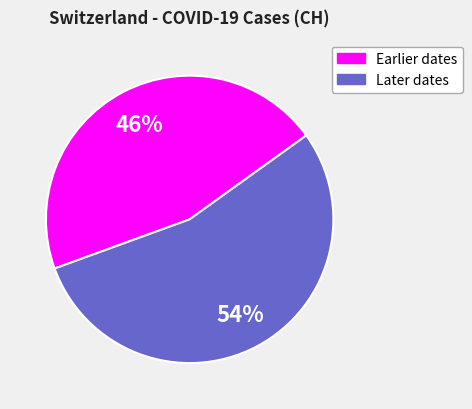

Is there any slice that represents more than half of the pie?

Yes